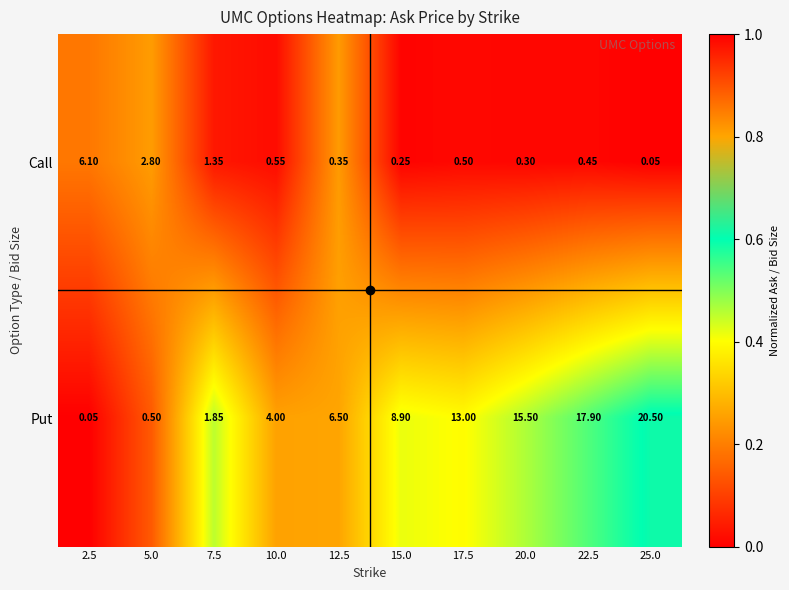

List the series in order of their peak value, lowest first.

Call, Put